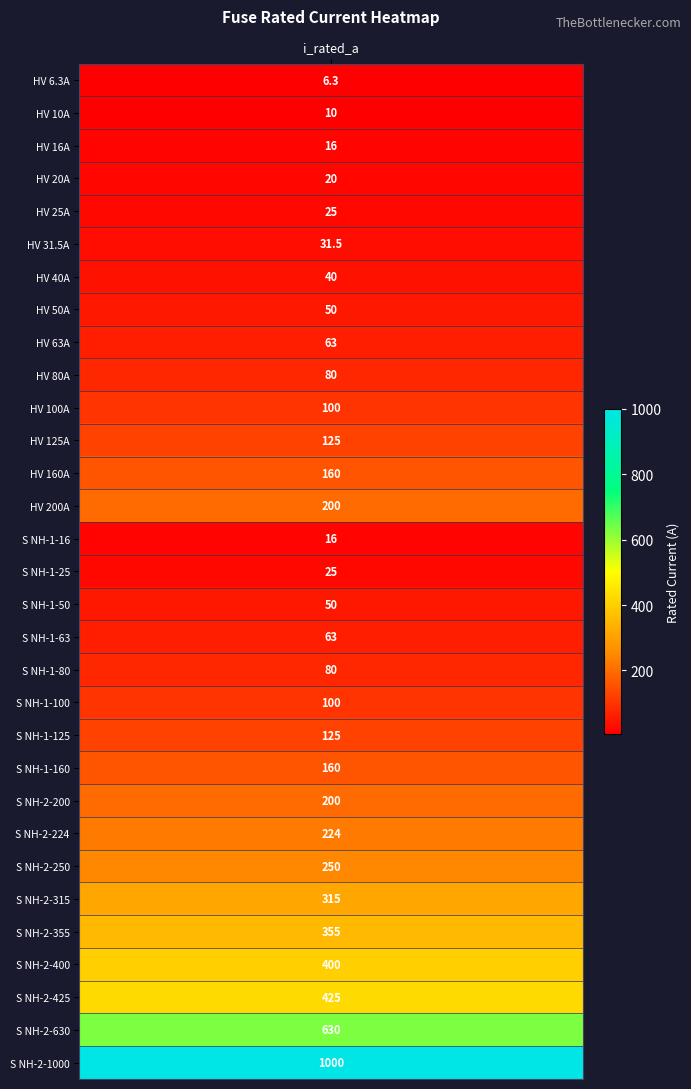

Reading left to right, extract all data points from this chart.

i_rated=6.3	1=10.0	2=16.0	3=20.0	4=25.0	5=31.5	6=40.0	7=50.0	8=63.0	9=80.0	10=100.0	11=125.0	12=160.0	13=200.0	14=16.0	15=25.0	16=50.0	17=63.0	18=80.0	19=100.0	20=125.0	21=160.0	22=200.0	23=224.0	24=250.0	25=315.0	26=355.0	27=400.0	28=425.0	29=630.0	30=1000.0